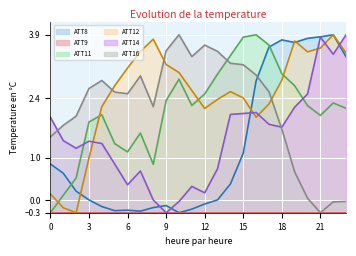

How many data points does each series have?

24